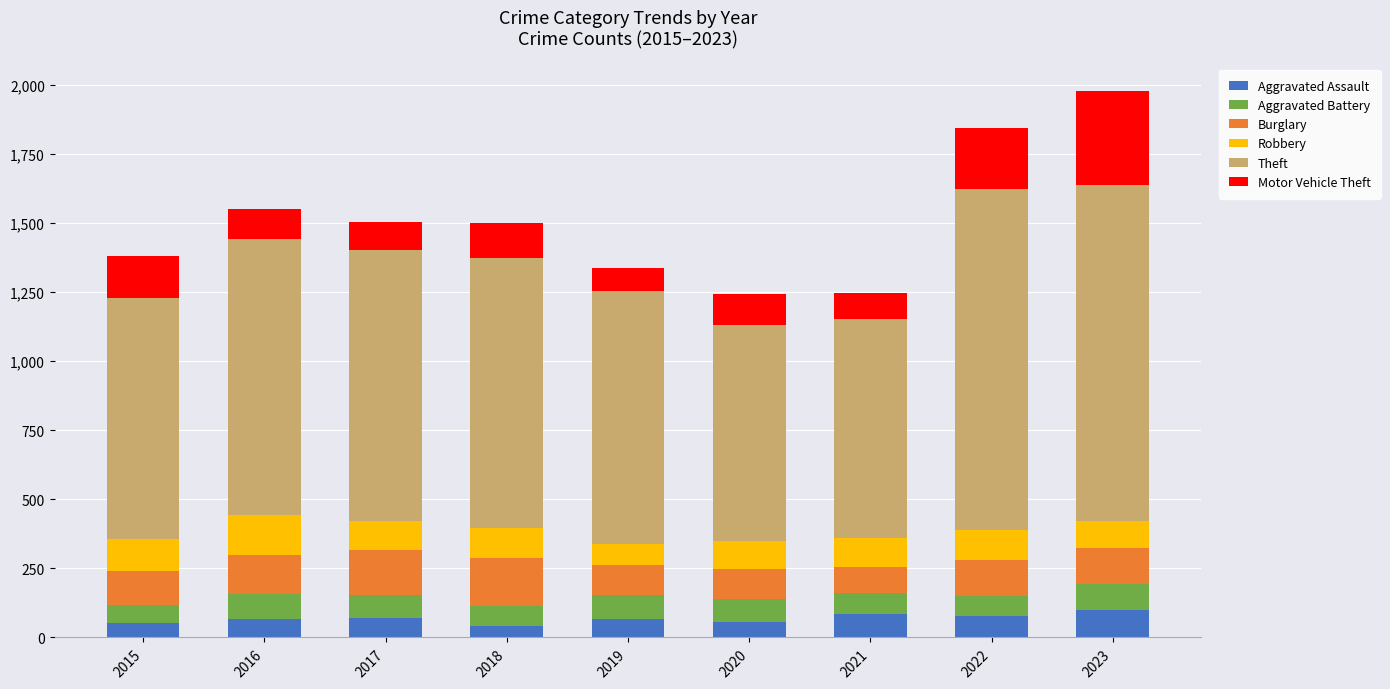

Count the number of data series in this chart.

6